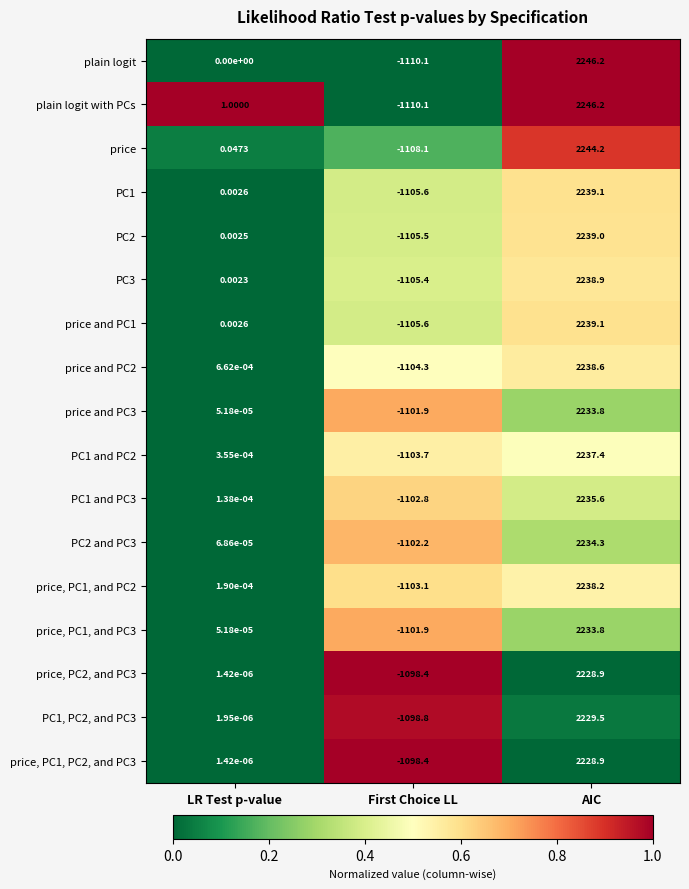

At which category is the sum across all series the highest?

AIC